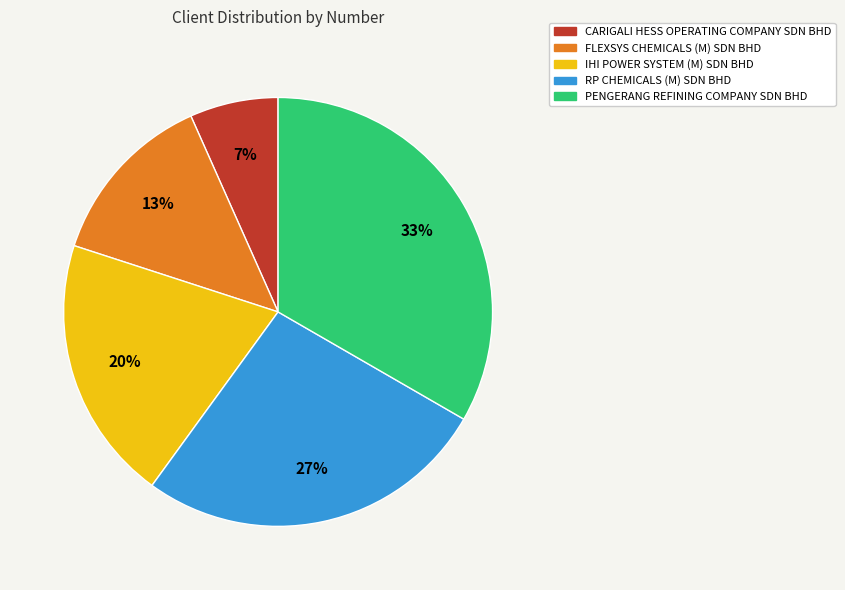

Count the number of slices in the pie.

5